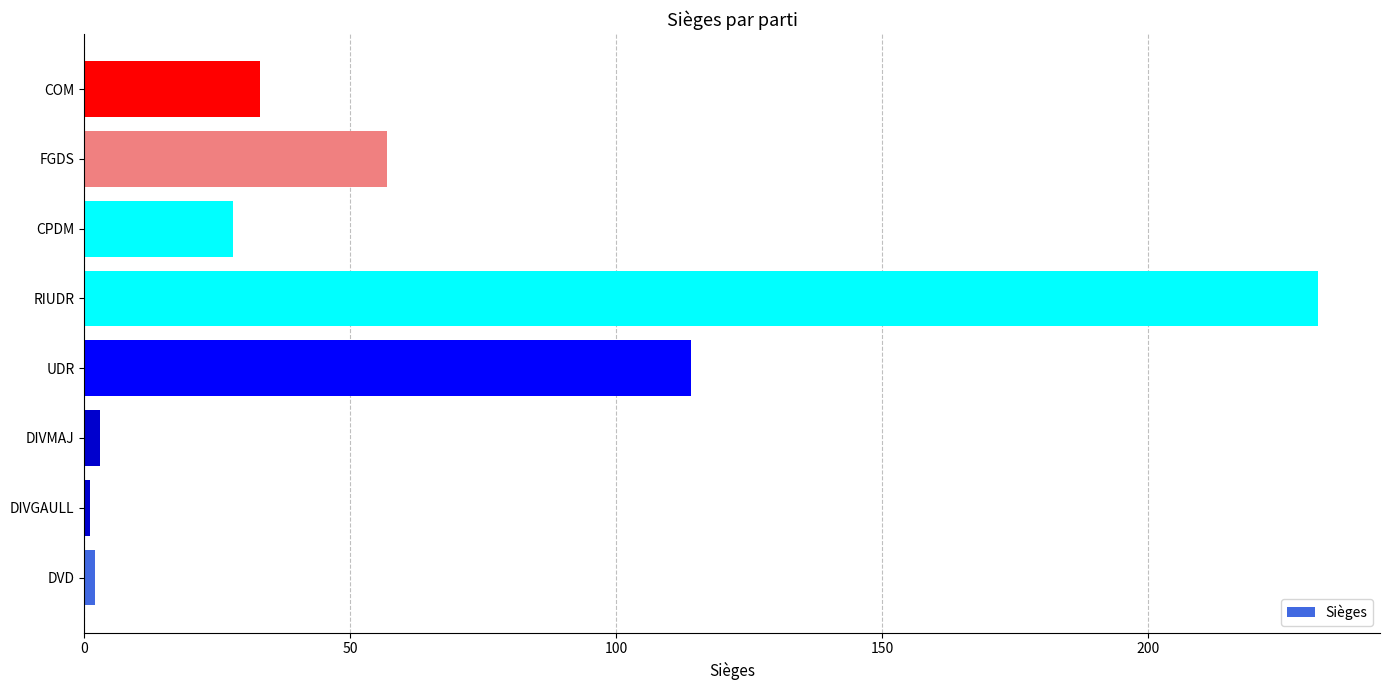

What is the greatest value displayed?

232